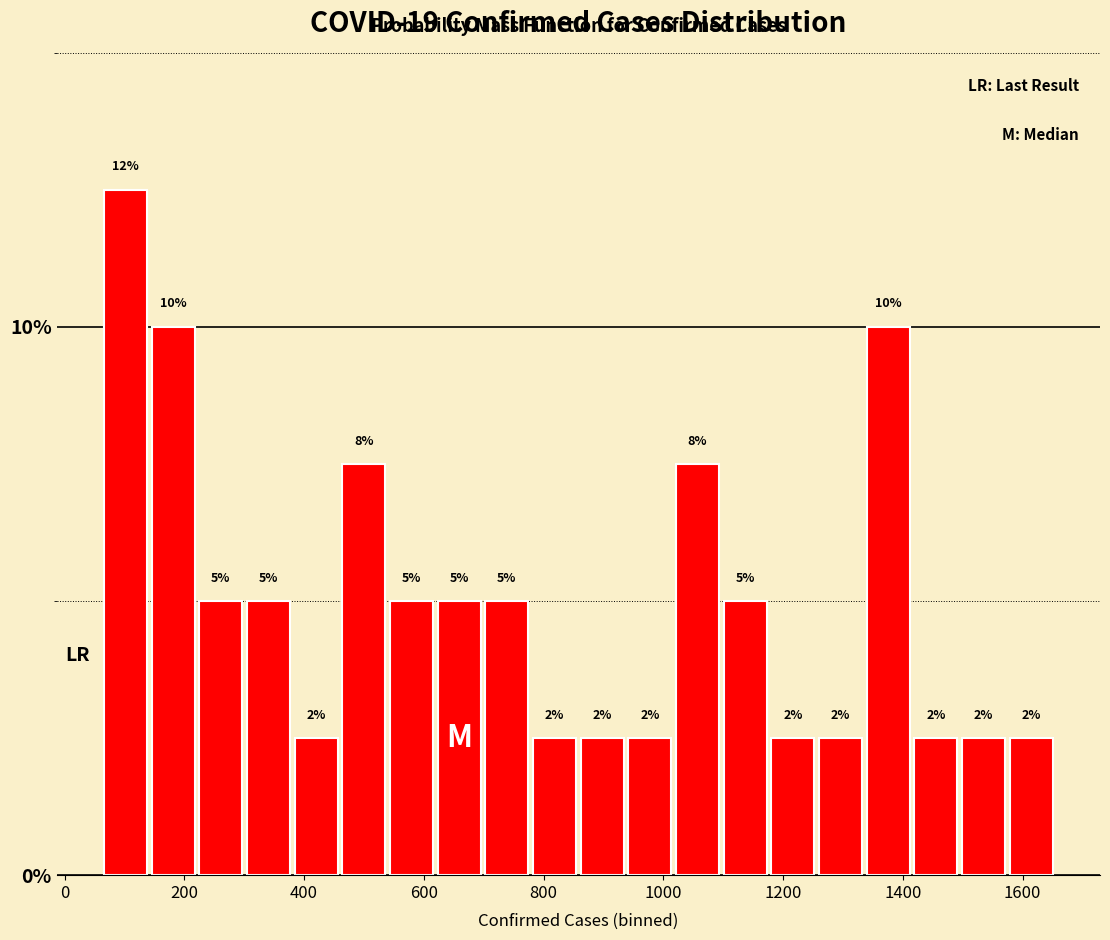

Read against the x-axis, roughly where is the centre of the tallest bar?

100